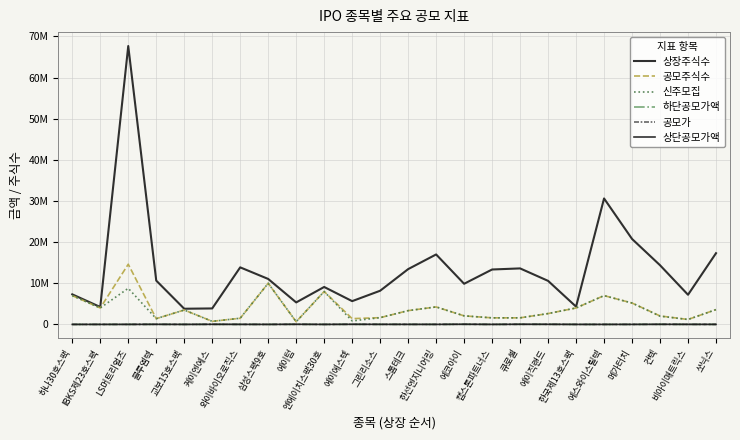

What is the label of the 1st point from the right?

쏘닉스